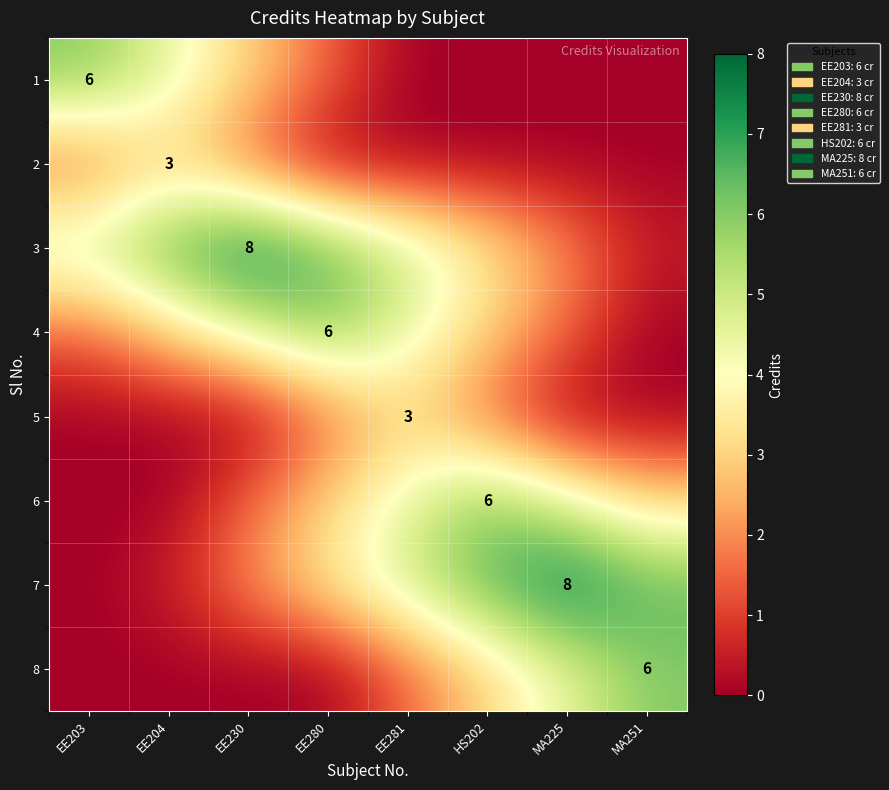

What is the total value across all series at MA251?

16.0